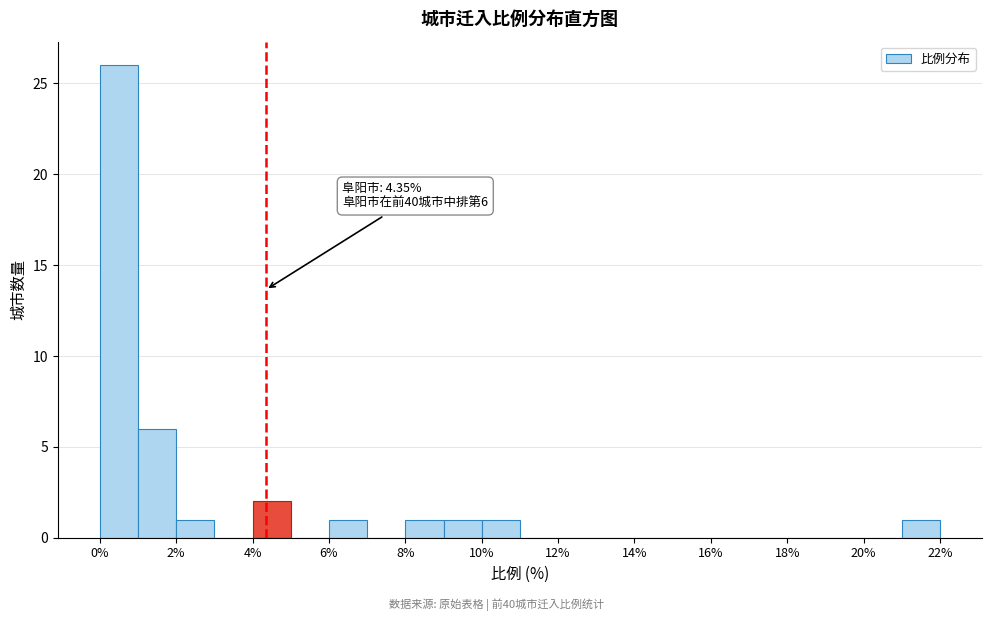

Which range on the x-axis has the tallest bar?

0 to 1